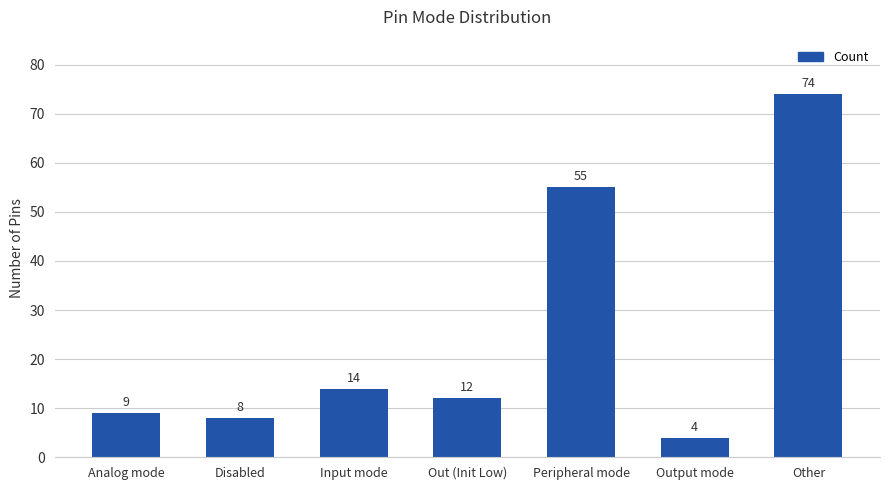

List the labels in order of value, largest first.

Other, Peripheral mode, Input mode, Out (Init Low), Analog mode, Disabled, Output mode